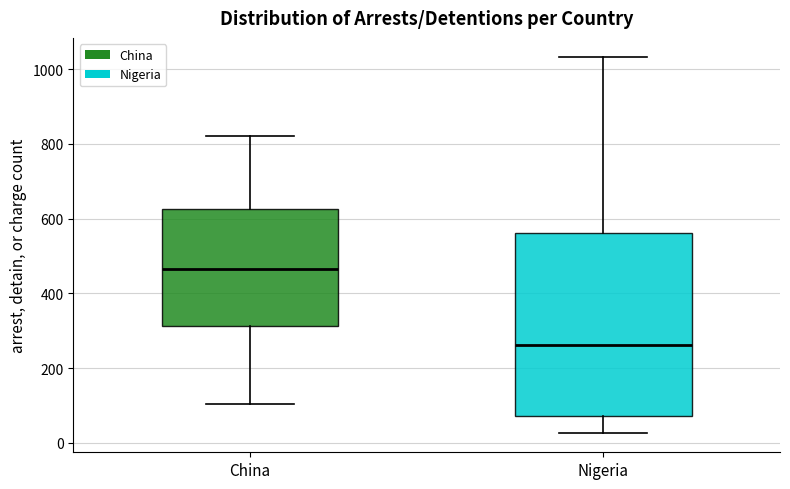

Where is the lower edge of the box for China on the y-axis? The values are not printed on the chart, so give them approximately, as read against the axis.

320